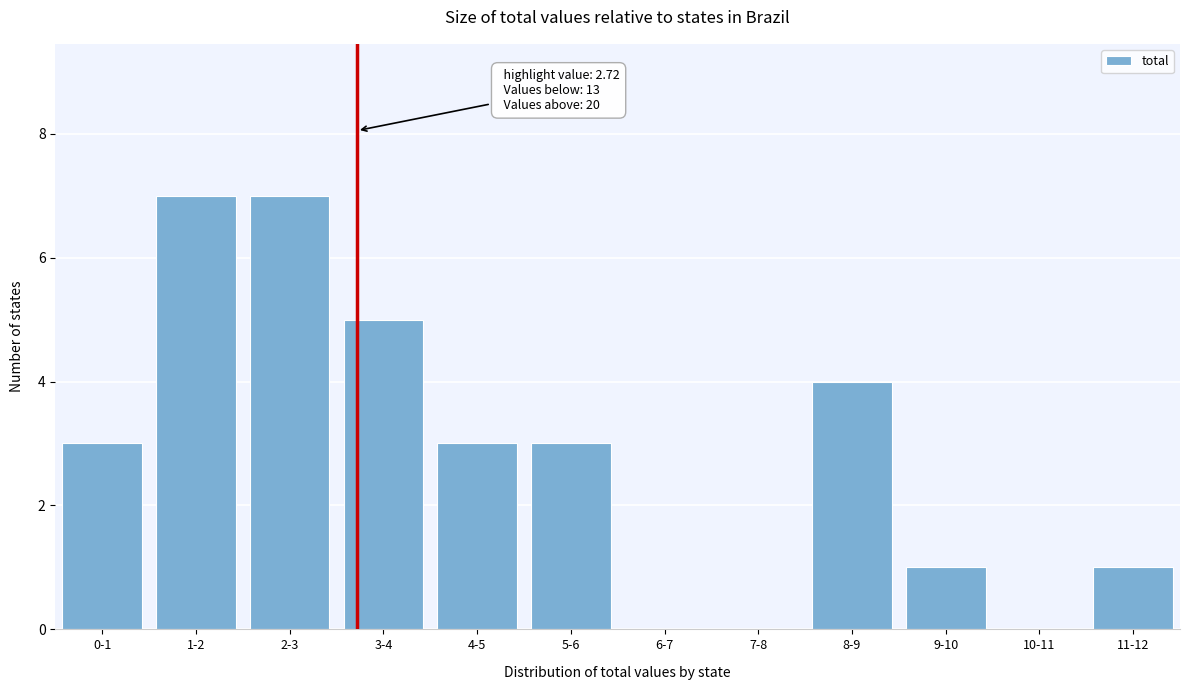

Reading right to left, extract all data points from this chart.

11-12=1	10-11=0	9-10=1	8-9=4	7-8=0	6-7=0	5-6=3	4-5=3	3-4=5	2-3=7	1-2=7	0-1=3